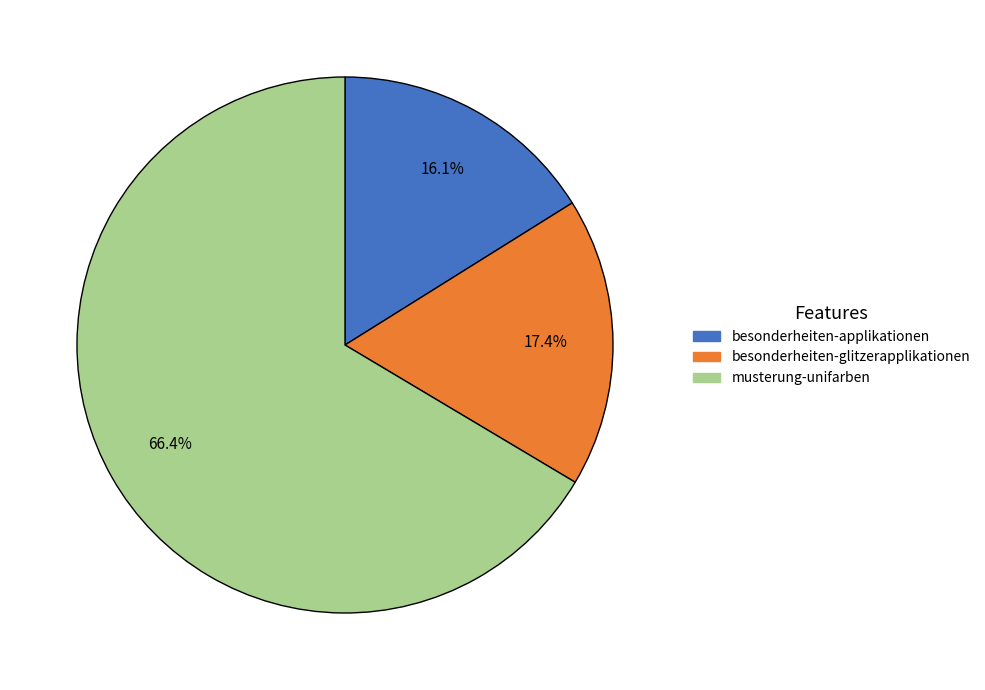

To the nearest percent, what percentage of the pie is musterung-unifarben?

66%